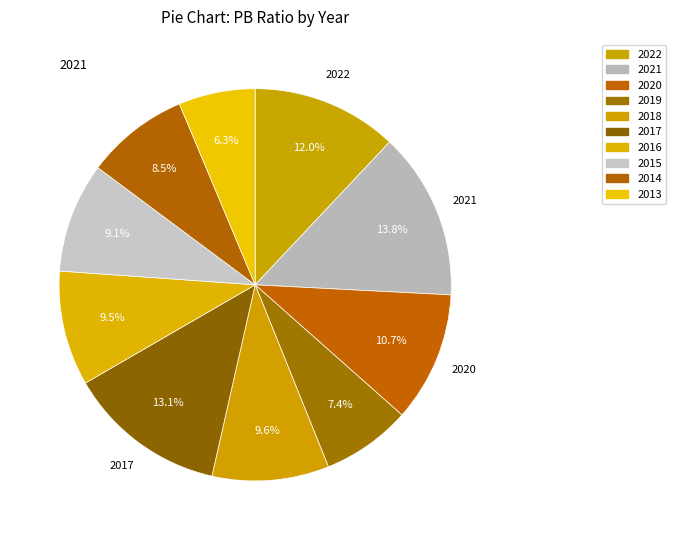

Is it true that 2022 is 19% of the pie?

False